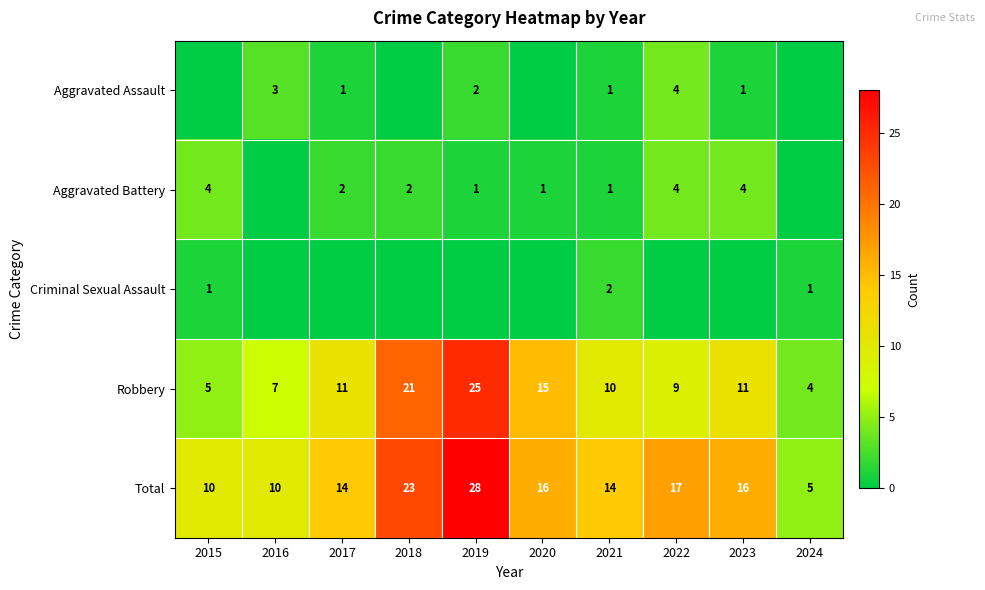

What is the sum of the Total values at 2019 and 2017?

42